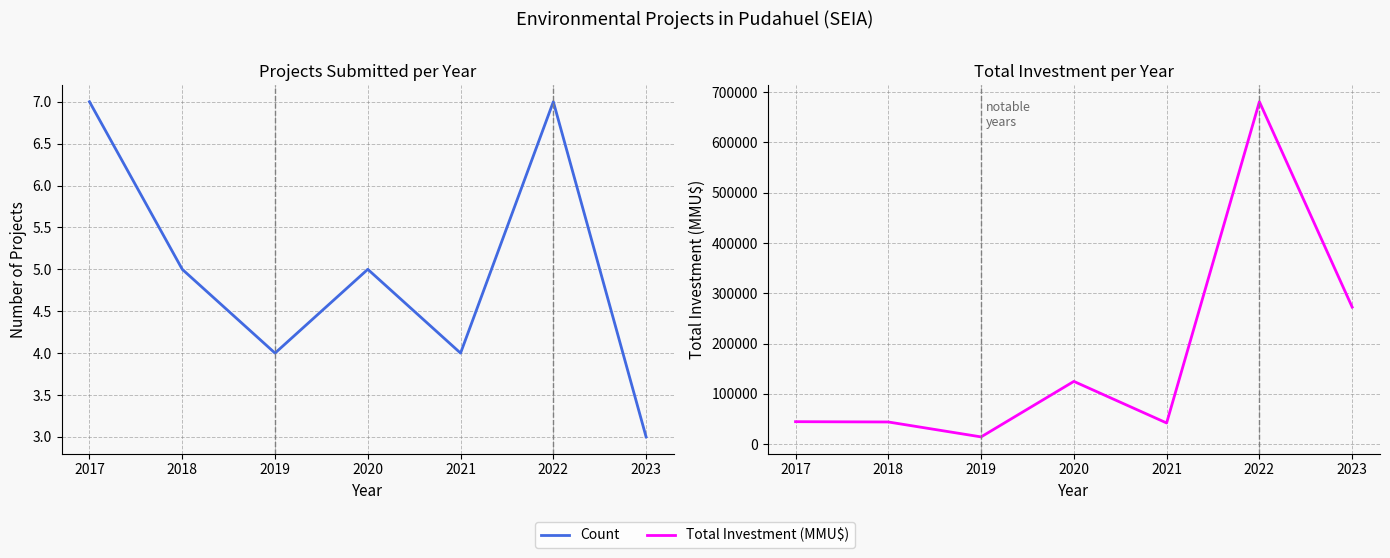

What are all the series names shown in the legend?

Count, Total Investment (MMU$)